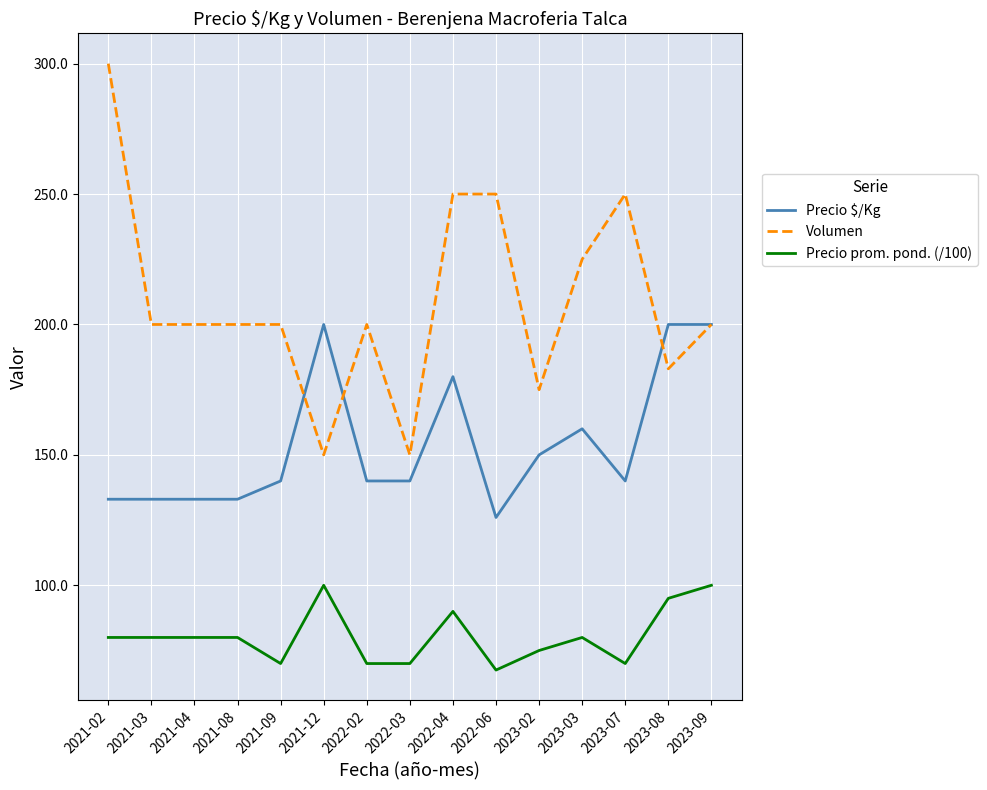

Where is Precio $/Kg nearest to the value 163?

2023-03